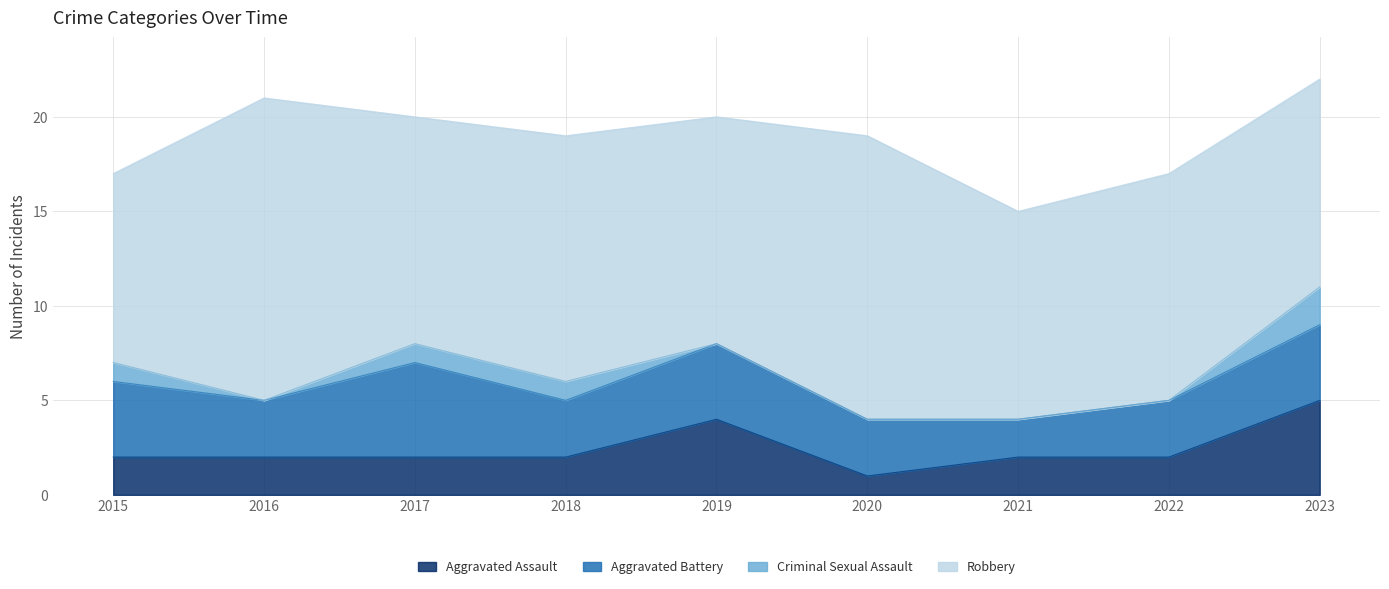

True or false: Aggravated Battery has more than 1 interior local peaks.

True